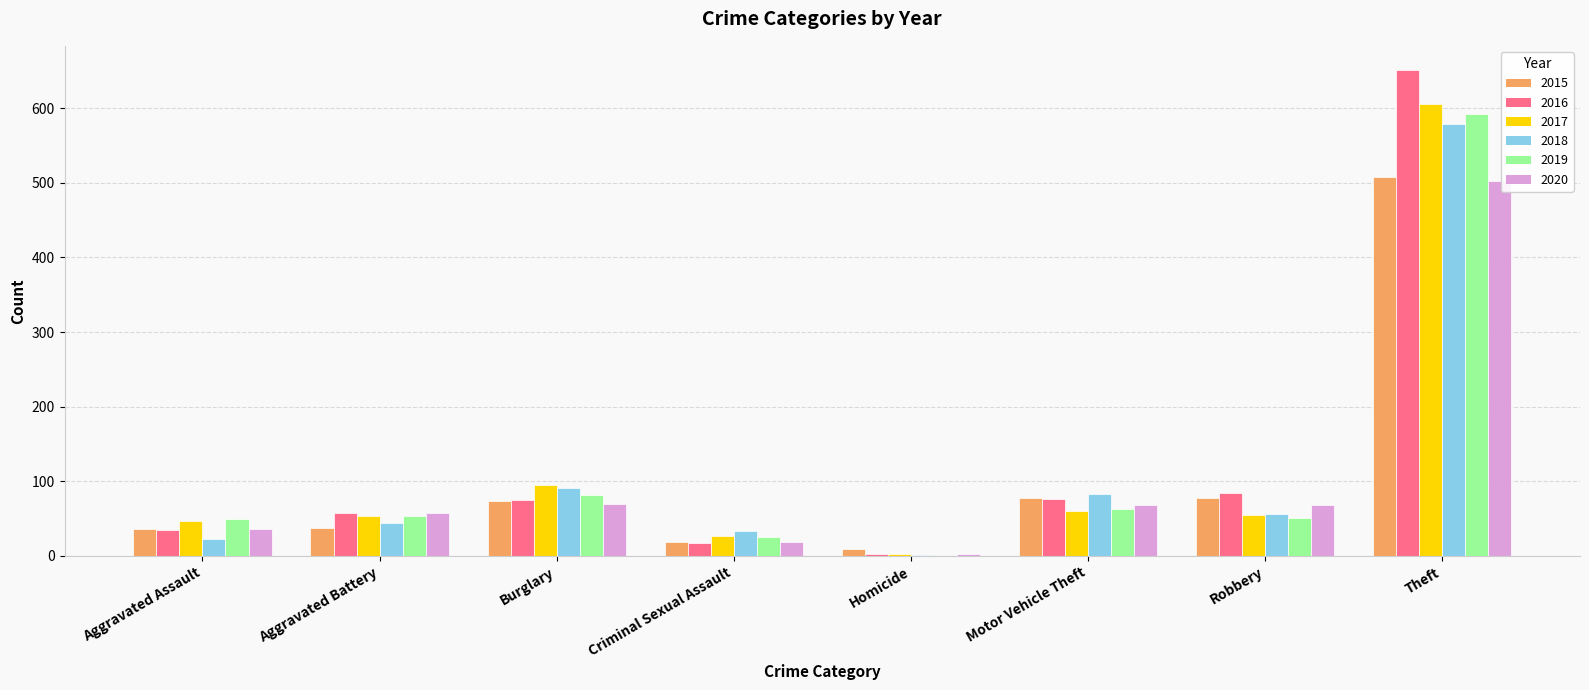

Between Aggravated Battery and Burglary, which series saw the biggest shift?

2018